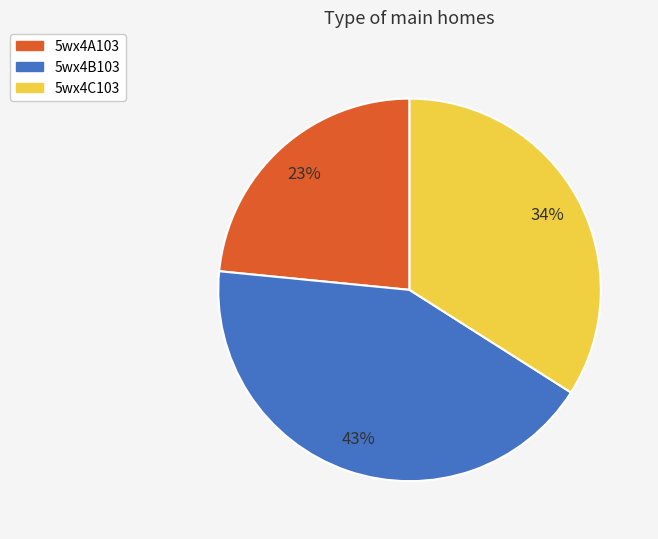

What percentage is the 5wx4C103 slice, to the nearest percent?

34%